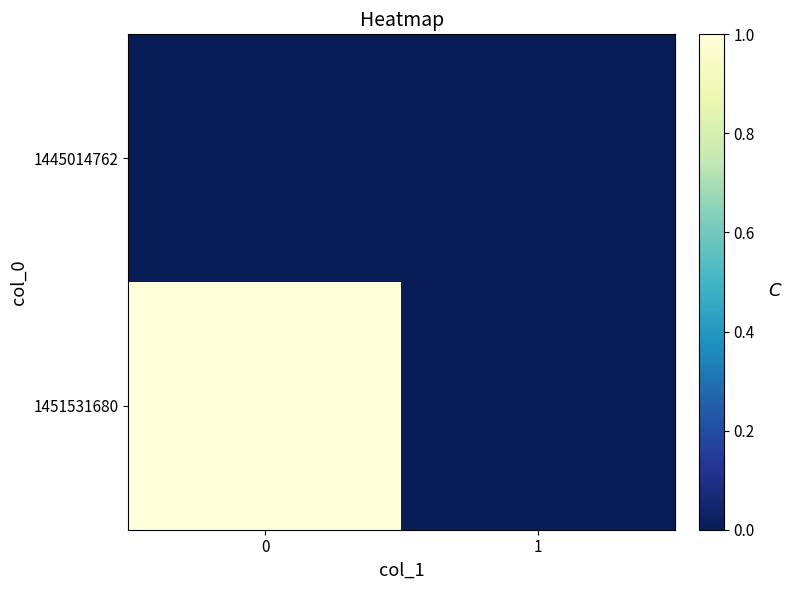

What is the difference between the highest and lowest values at 0?

1